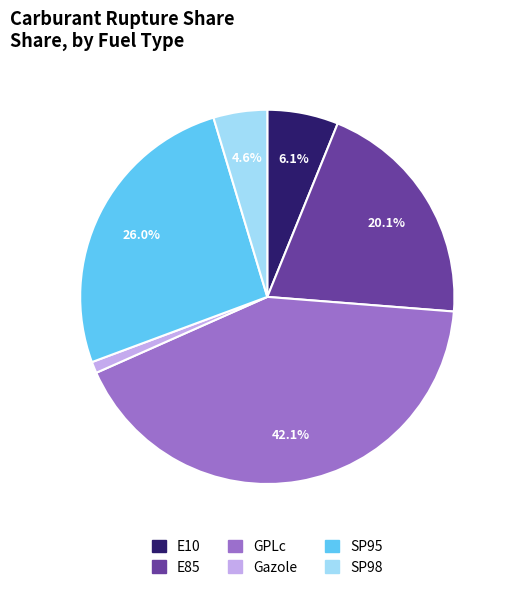

Between GPLc and E10, which is larger?

GPLc